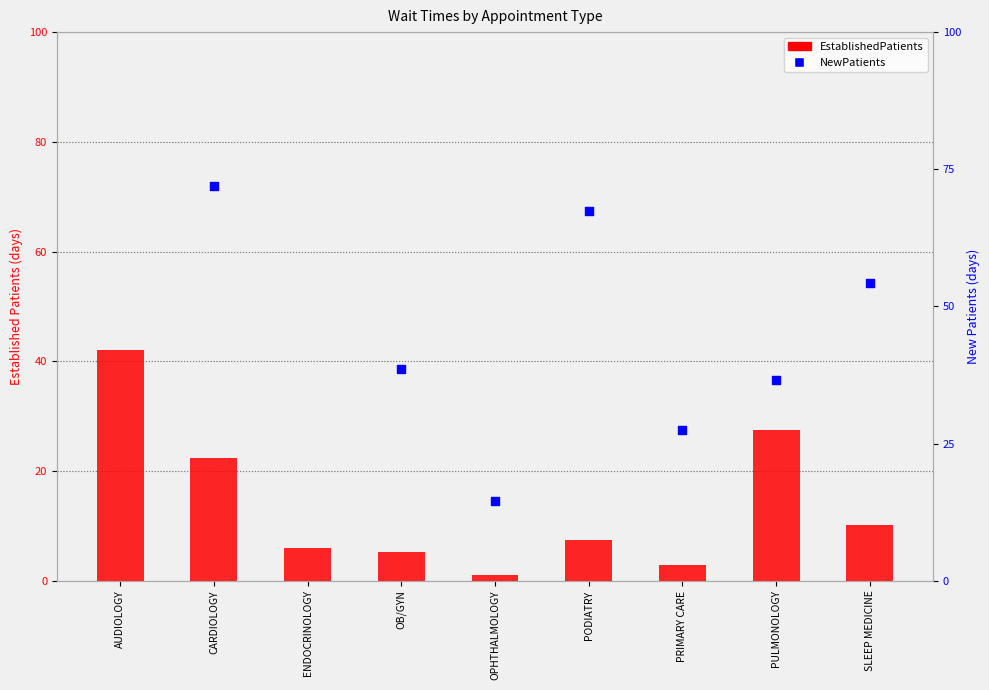

Which series contains the lowest Y value?

EstablishedPatients